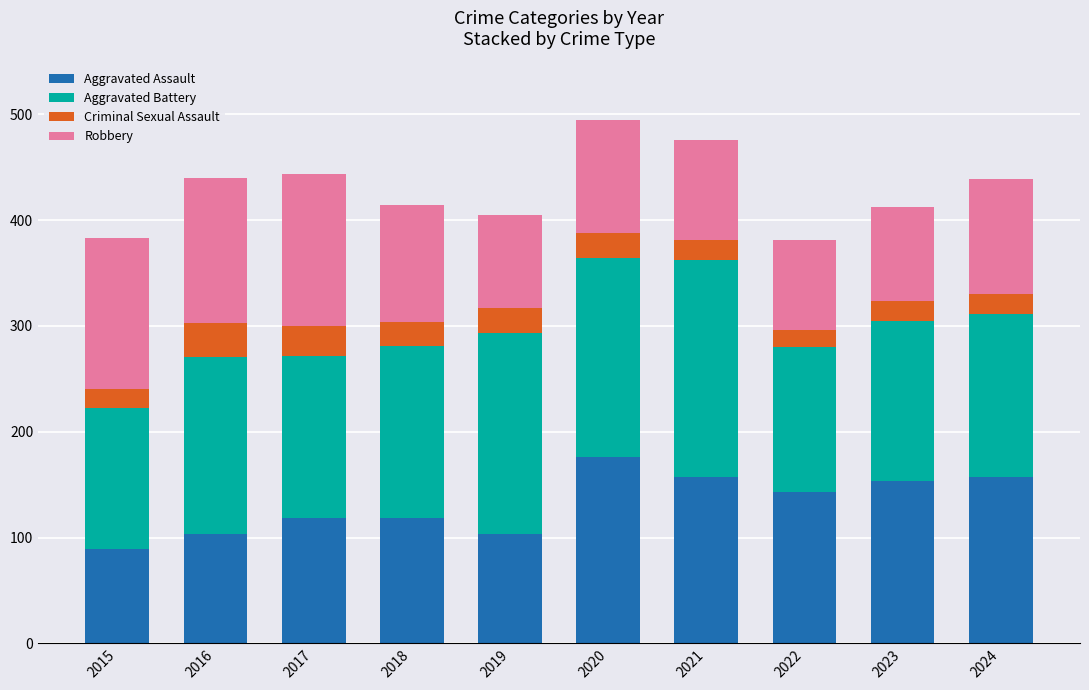

What is the sum of all Aggravated Assault values?

1317